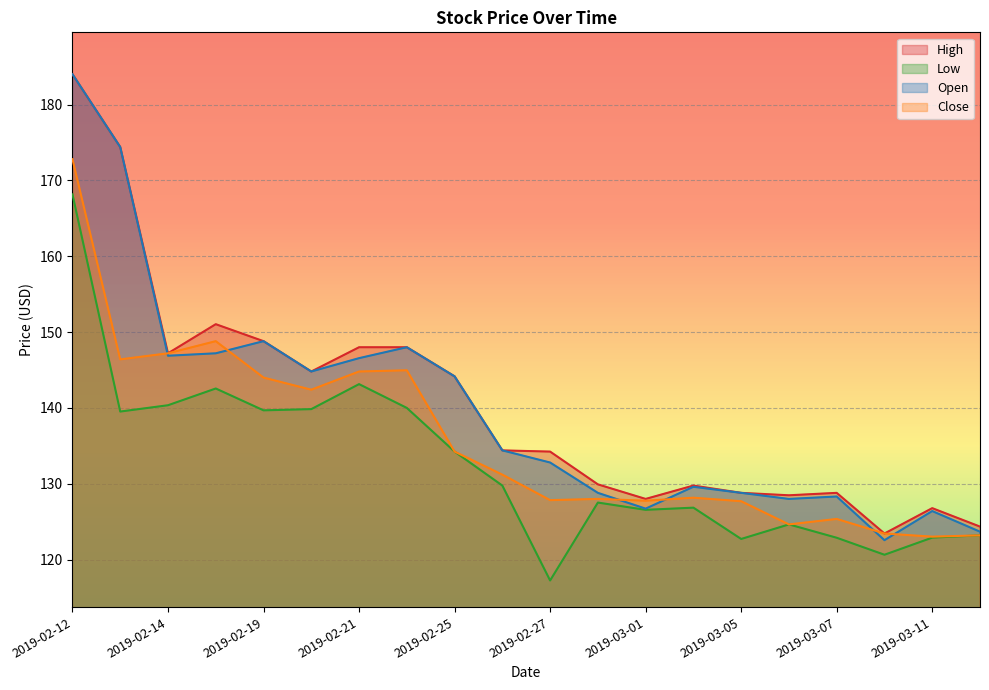

Reading left to right, list all the values displayed in this chart.

High: 184.0	174.4	147.2	151.0	148.8	144.8	148.0	148.0	144.2	134.4	134.2	129.9	128.0	129.8	128.8	128.5	128.8	123.4	126.8	124.4
Low: 168.2	139.5	140.4	142.6	139.7	139.8	143.1	140.0	134.2	129.8	117.2	127.5	126.6	126.8	122.7	124.6	122.9	120.6	122.9	123.2
Open: 184.0	174.4	146.9	147.2	148.8	144.8	146.6	148.0	144.2	134.4	132.8	128.8	126.7	129.6	128.8	128.0	128.3	122.6	126.4	123.7
Close: 172.8	146.4	147.2	148.8	144.0	142.4	144.8	145.0	134.2	131.2	127.8	128.0	127.8	128.2	127.7	124.6	125.4	123.4	123.0	123.2